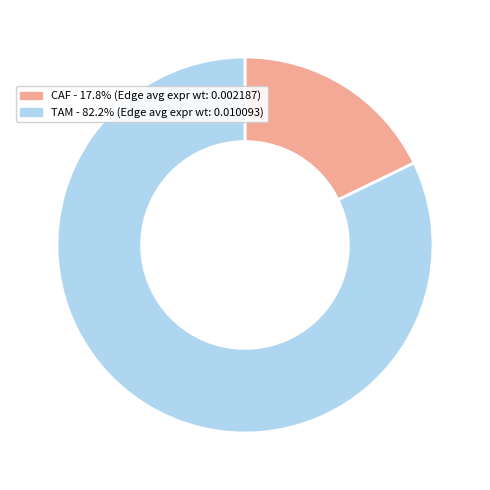

Approximately how many times larger is the value at TAM compared to CAF?

4.6